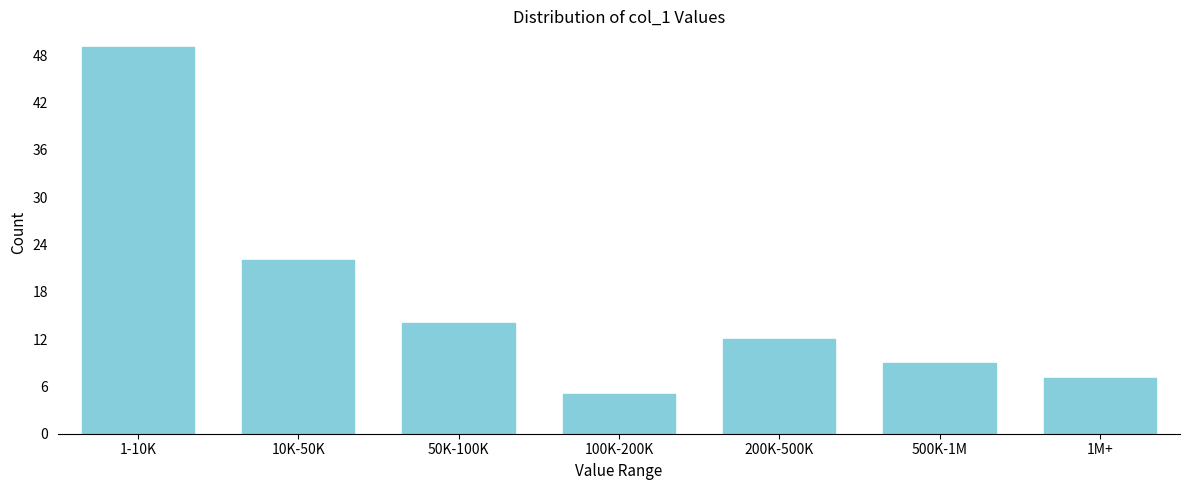

Reading left to right, what are all the values shown in this chart?

49	22	14	5	12	9	7